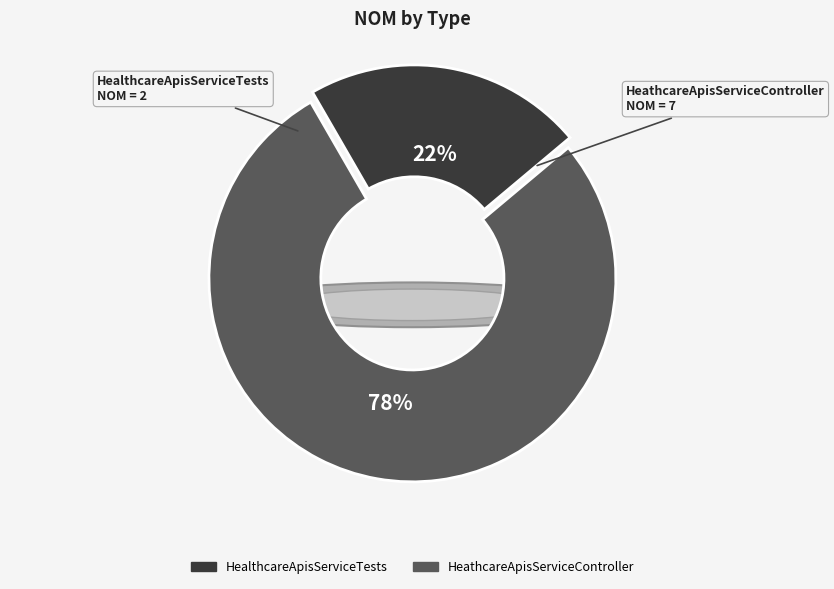

To the nearest percent, what is the average slice percentage?

50%